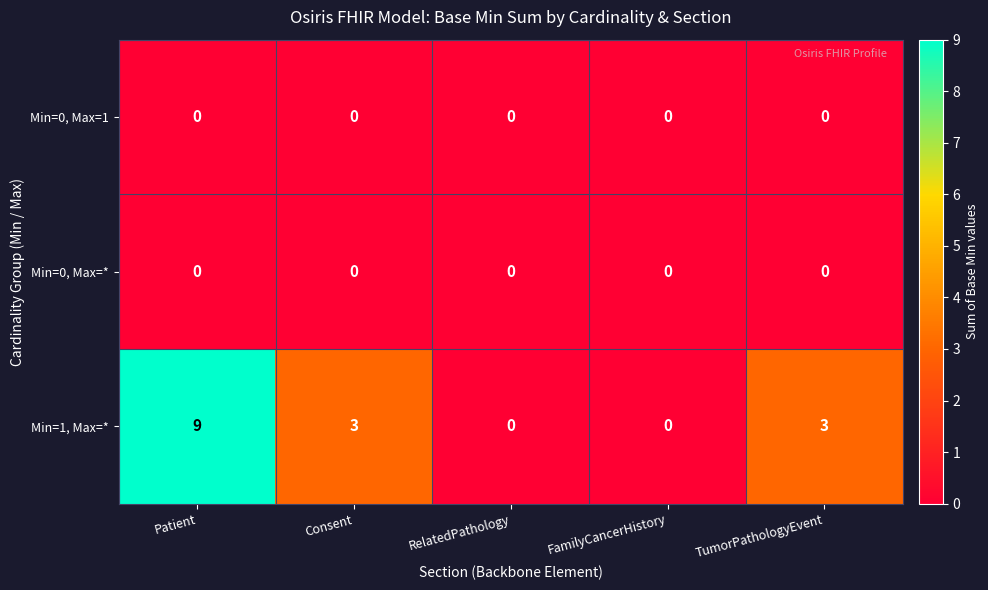

Is it true that Min=1, Max=* equals 0 at FamilyCancerHistory?

True